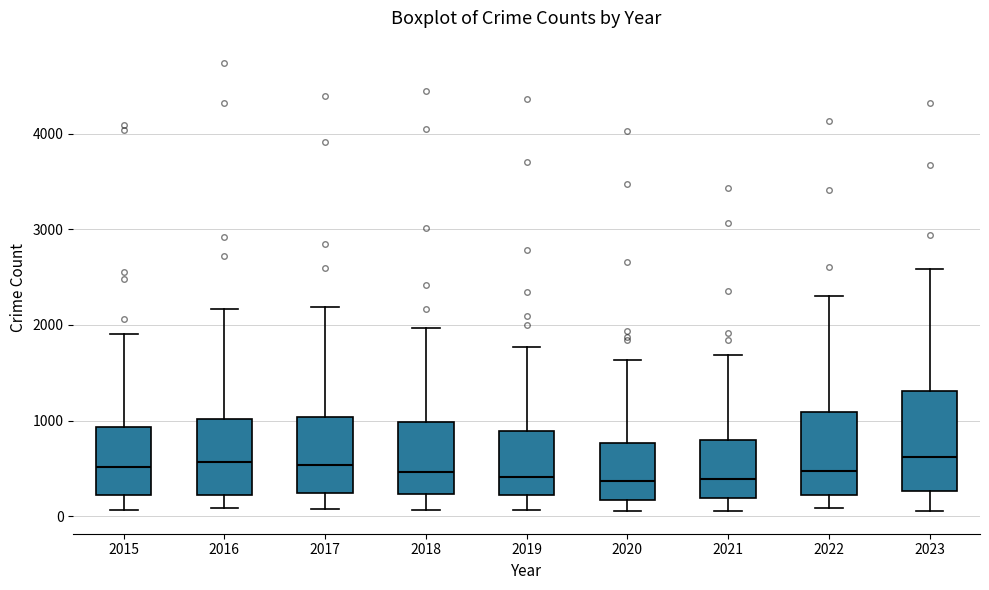

Reading left to right, transcribe this box plot: for each box, give where its median line is, the range the box spans, and where its two whiskers end, as read against the y-axis. The values are not printed on the chart, so give them approximately, as read against the axis.

2015: median 500, box 200 to 900, whiskers 100 to 1900
2016: median 600, box 200 to 1000, whiskers 100 to 2200
2017: median 500, box 200 to 1000, whiskers 100 to 2200
2018: median 500, box 200 to 1000, whiskers 100 to 2000
2019: median 400, box 200 to 900, whiskers 100 to 1800
2020: median 400, box 200 to 800, whiskers 100 to 1600
2021: median 400, box 200 to 800, whiskers 100 to 1700
2022: median 500, box 200 to 1100, whiskers 100 to 2300
2023: median 600, box 300 to 1300, whiskers 100 to 2600